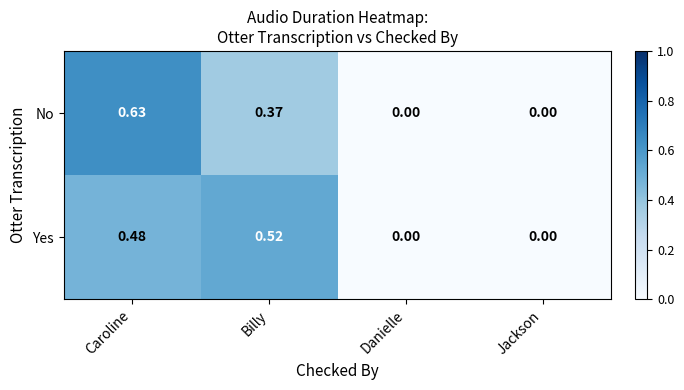

Is the value of Yes at Caroline greater than the value of No at Jackson?

Yes